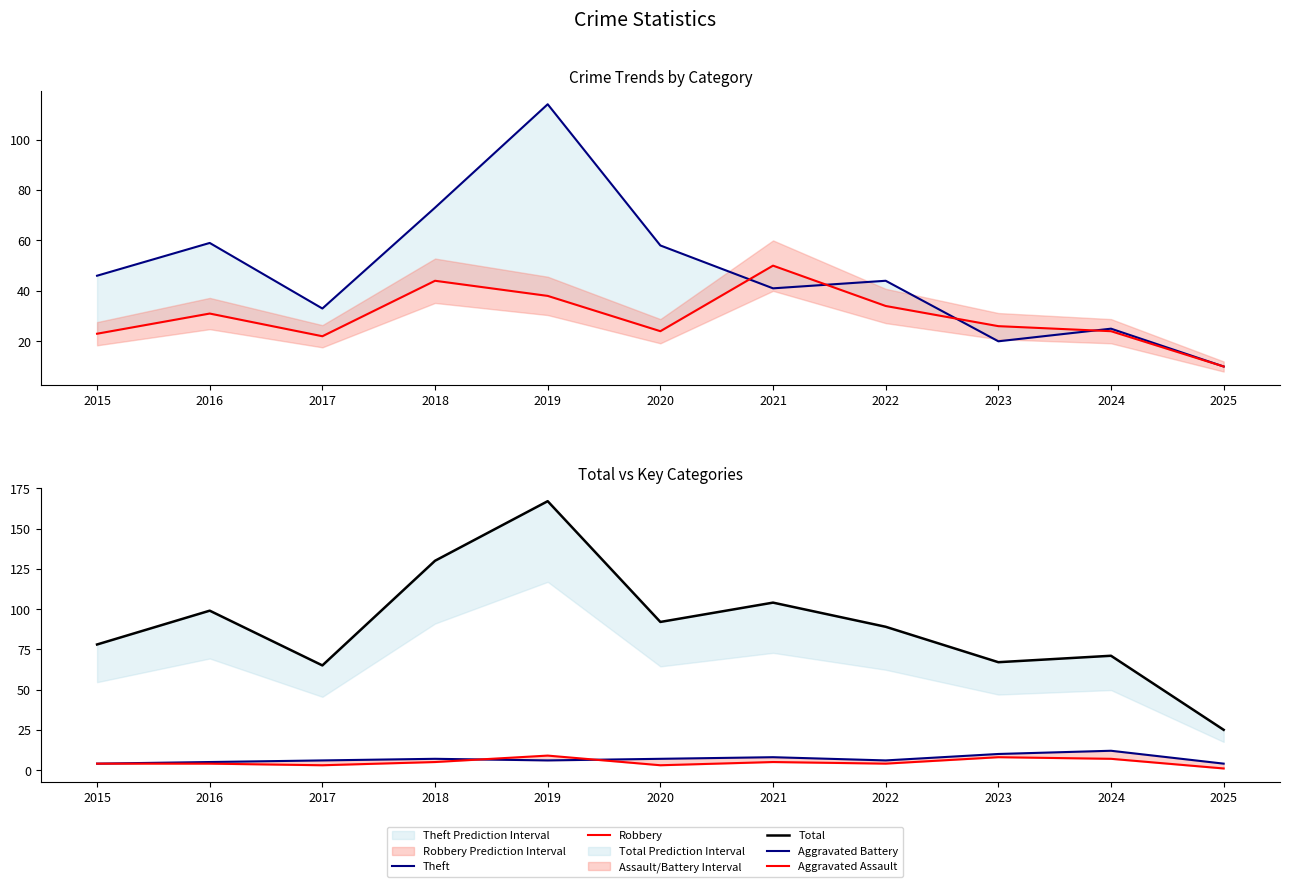

What is the spread (max minus min) of values at 2015?

74